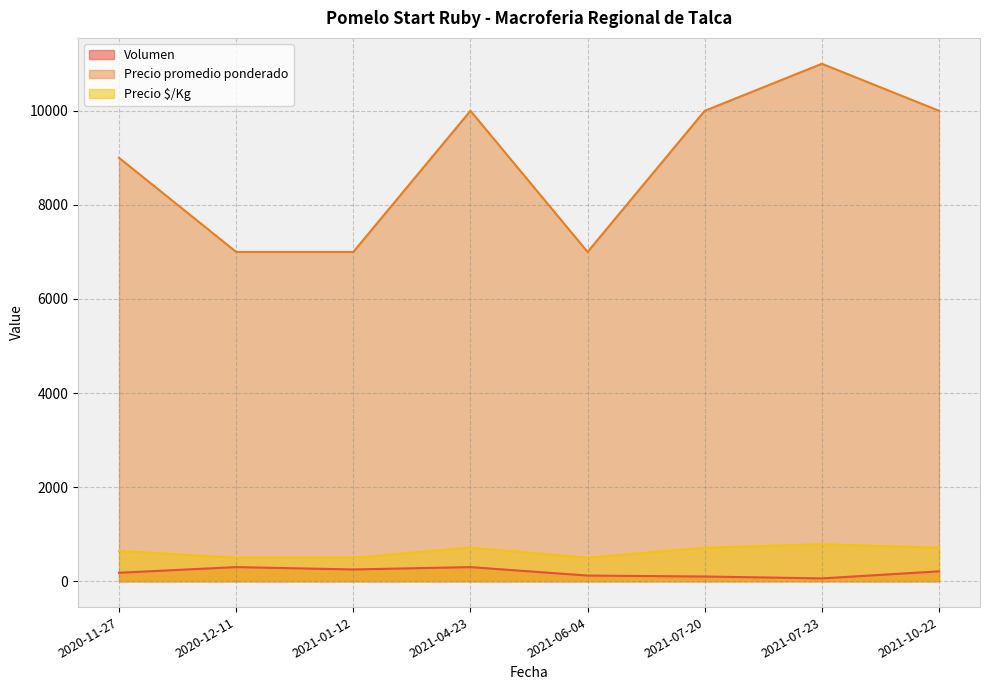

List the series in order of their peak value, highest first.

Precio promedio ponderado, Precio $/Kg, Volumen